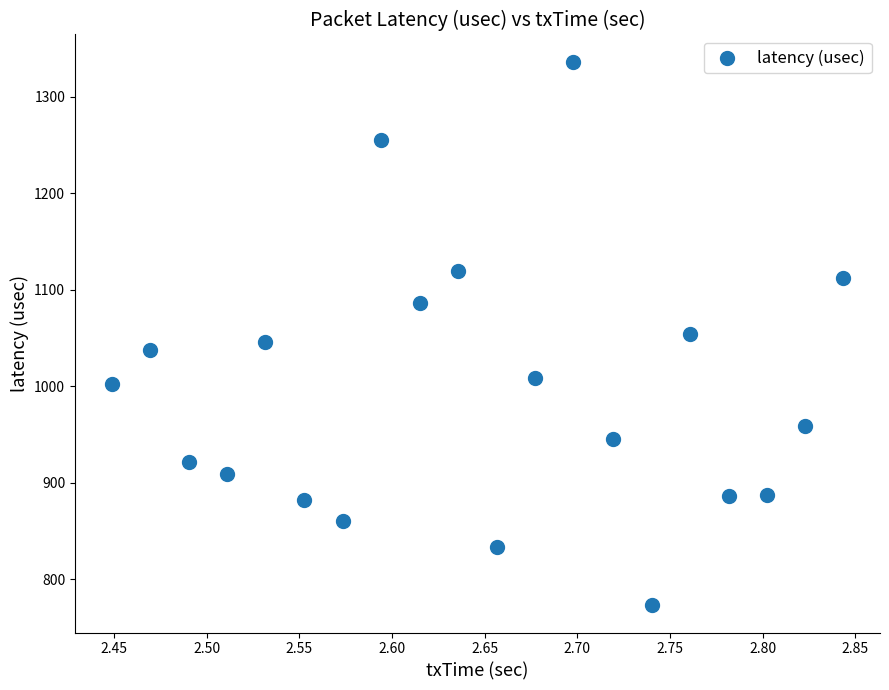

What is the range of Y values (max minus min)?

563.8